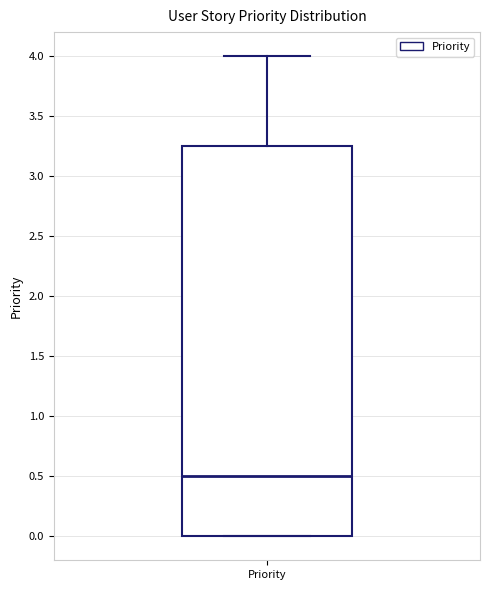

Transcribe this box plot: give where the median line is, the range the box spans, and where the two whiskers end, as read against the y-axis. The values are not printed on the chart, so give them approximately, as read against the axis.

median 0.50, box 0.00 to 3.25, whiskers 0.00 to 4.00